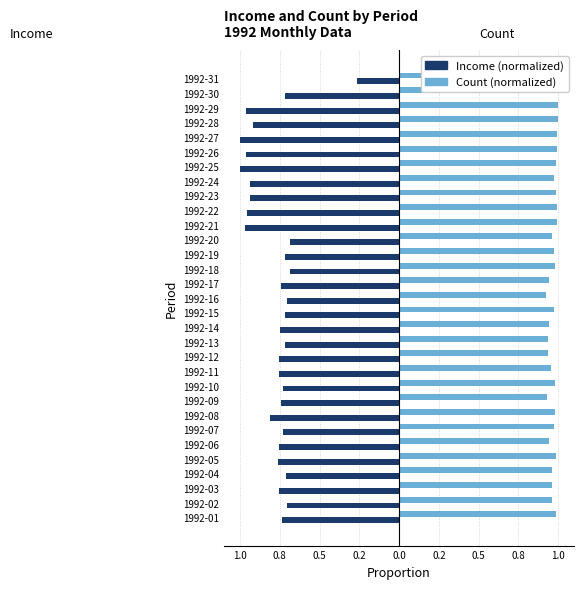

What is the average value of the Count (normalized) series?

1.0